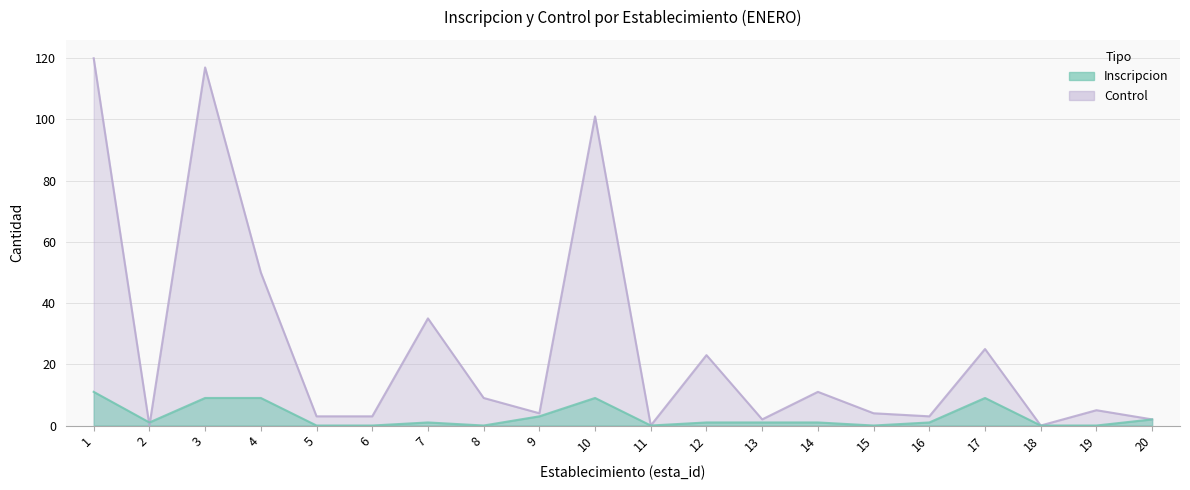

What is the value of the Control point at the 13th from the left?

2